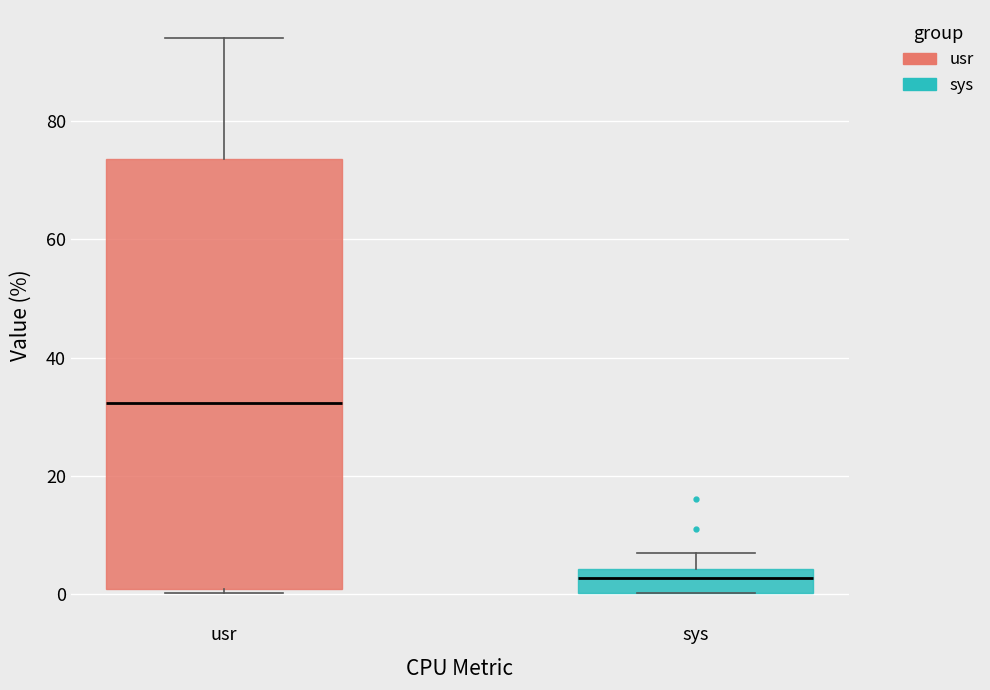

Which box has the highest median line?

usr